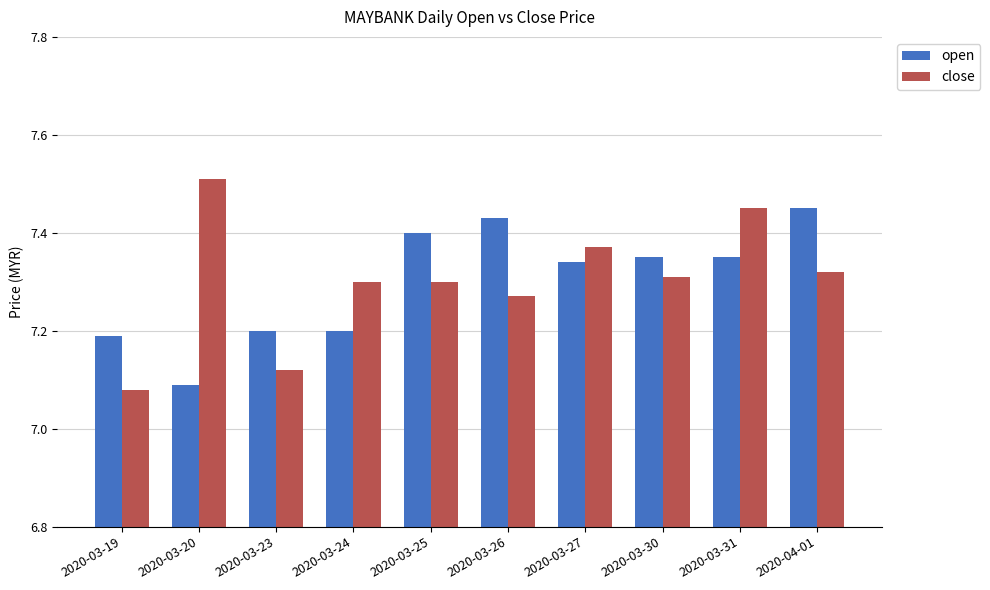

What position from the left is 2020-03-23?

3